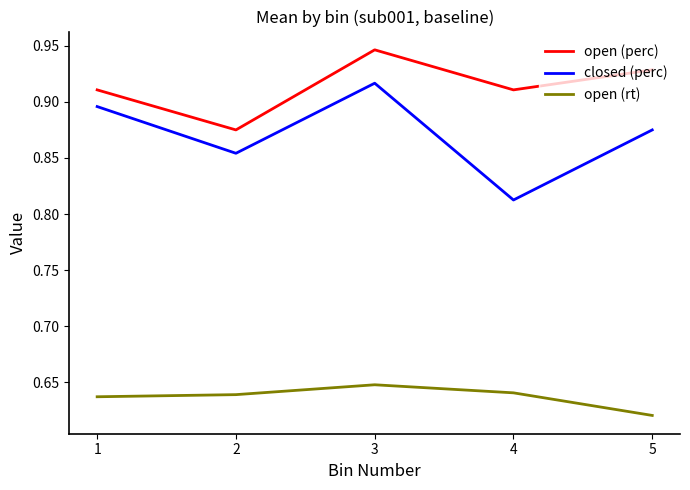

Where is open (rt) nearest to the value 0?

5